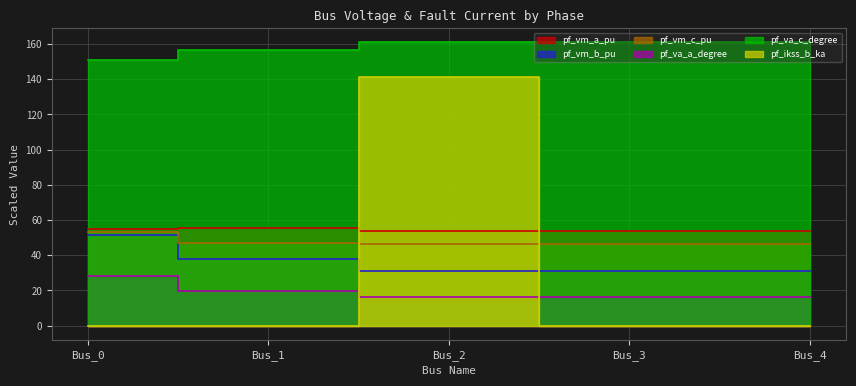

Reading right to left, extract all data points from this chart.

pf_vm_a_pu: 53.8	53.8	53.8	55.5	54.8
pf_vm_b_pu: 31.2	31.2	31.2	38.1	51.5
pf_vm_c_pu: 46.1	46.1	46.1	46.7	53.4
pf_va_a_degree: 16.3	16.3	16.3	19.4	28.0
pf_va_c_degree: 161.0	161.0	161.0	156.7	151.2
pf_ikss_b_ka: 0.0	0.0	141.0	0.0	0.0